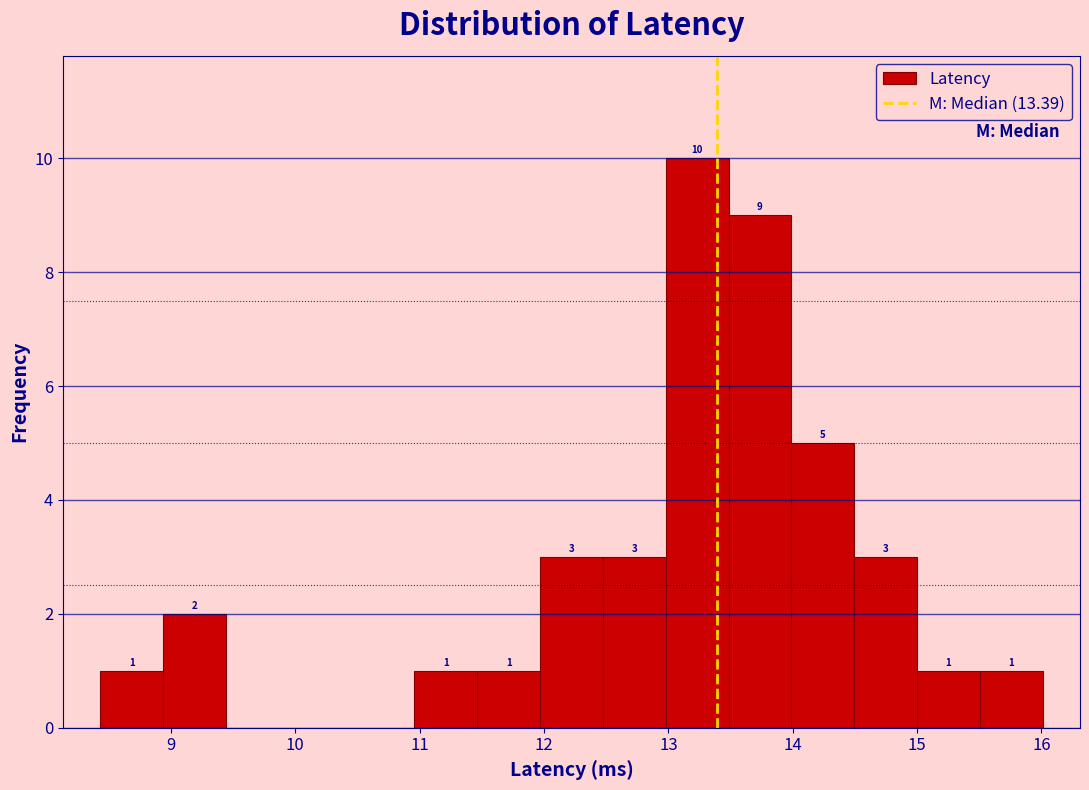

Which range on the x-axis has the tallest bar?

13.0 to 13.5